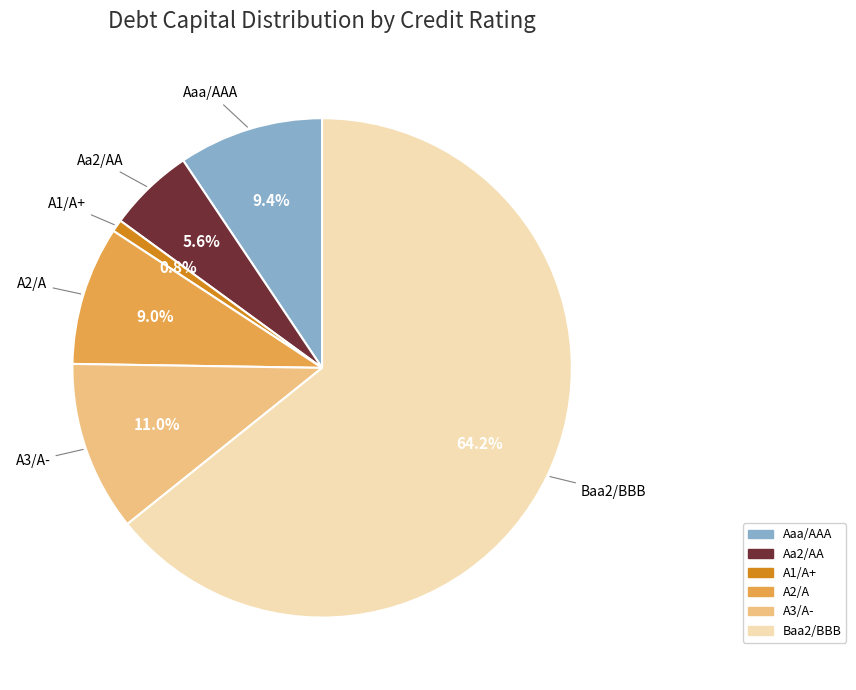

Which category has the smallest portion of the pie?

A1/A+